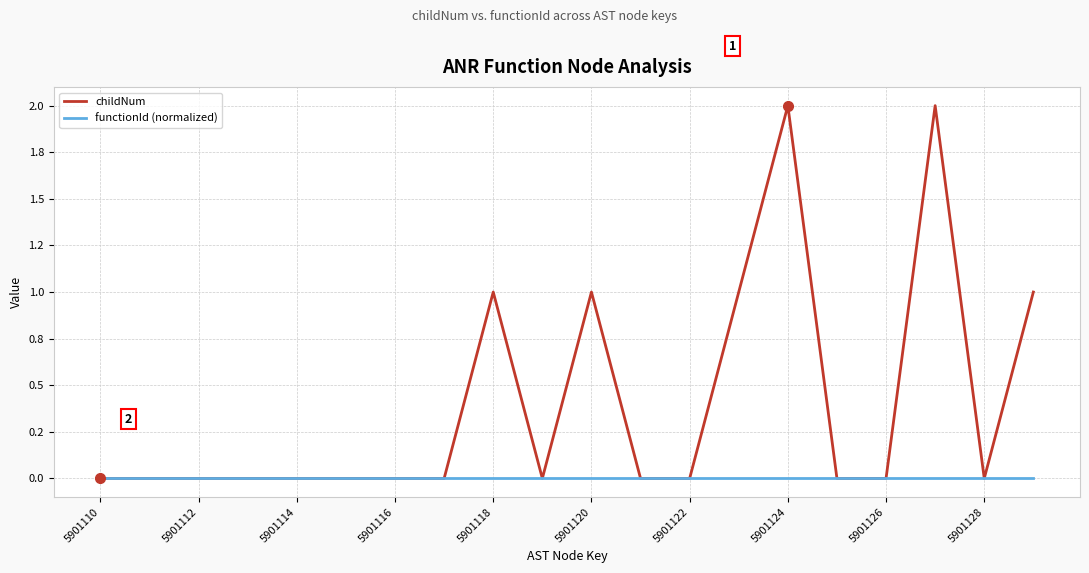

Does the chart display data point markers on the line(s)?

No